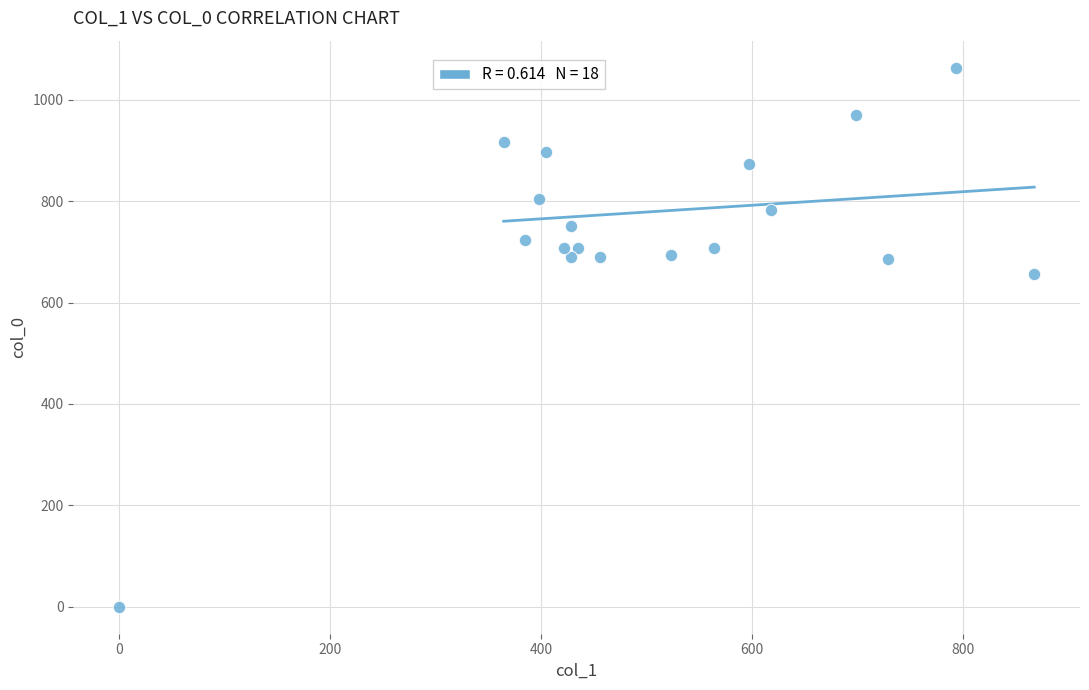

What is the range of X values (max minus min)?

867.4